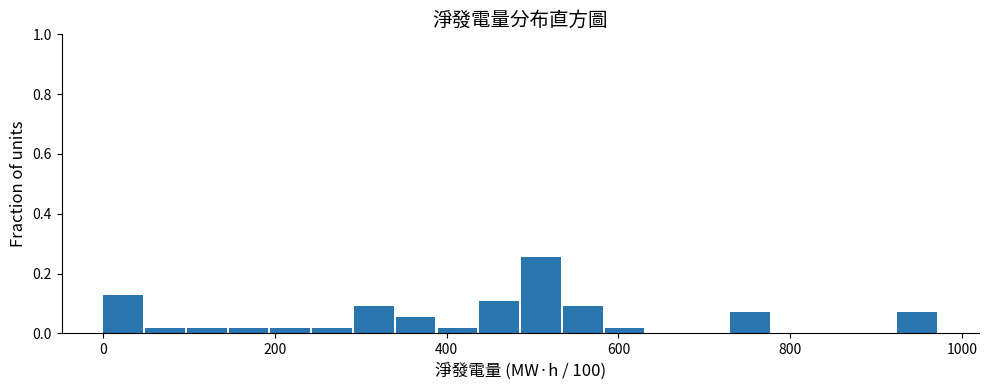

Around what value on the x-axis is the tallest bar? Give the approximate position of its centre, as read against the axis.

500